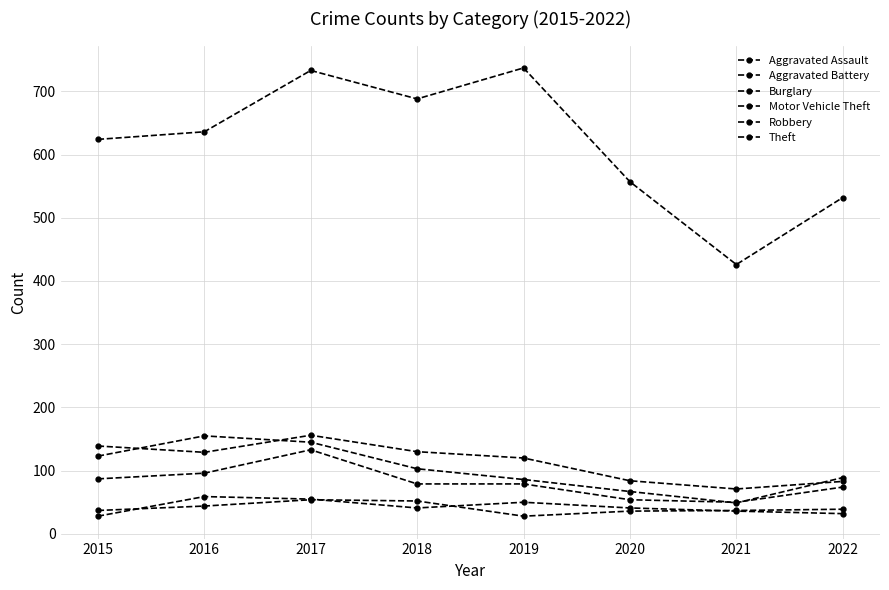

How many interior local peaks does the Aggravated Battery series have?

1